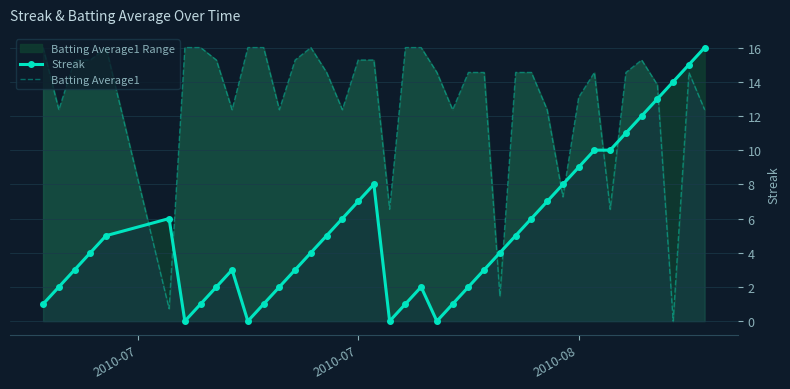

In Streak, how many points are higher than both neighbors (excluding endpoints)?

4